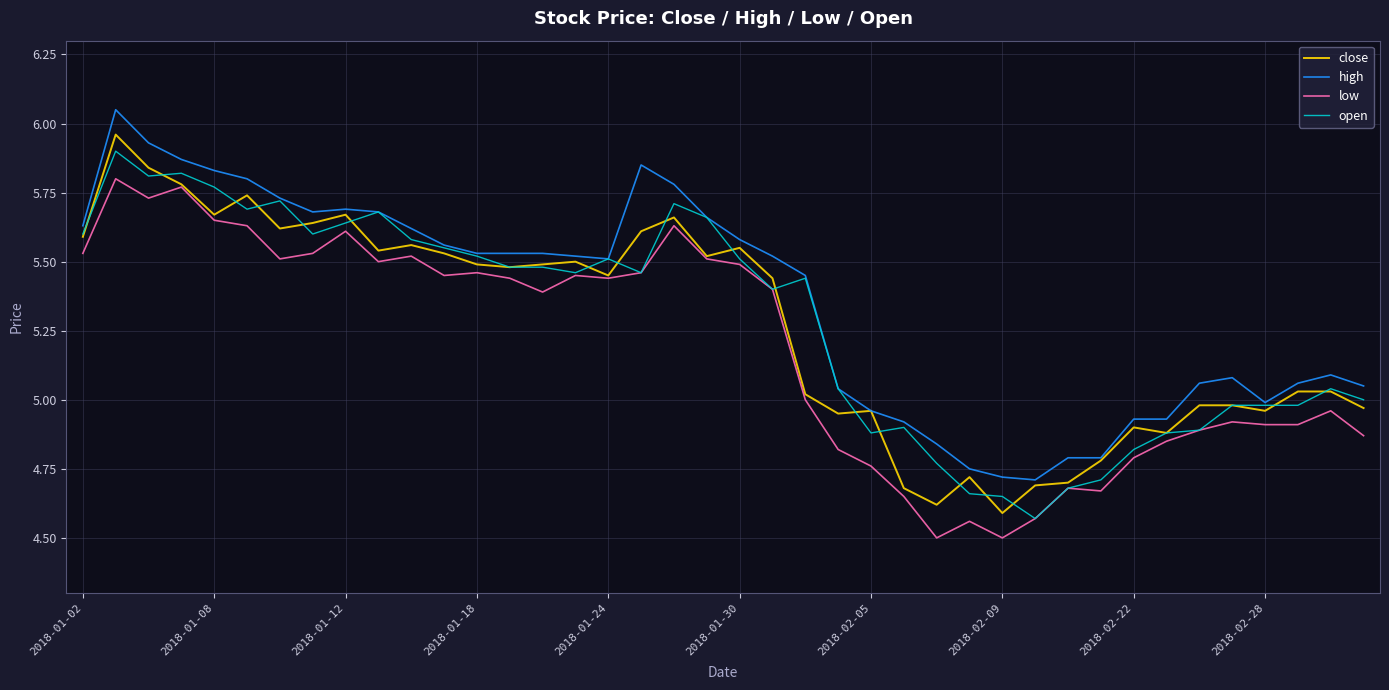

True or false: high and low intersect in this chart.

False